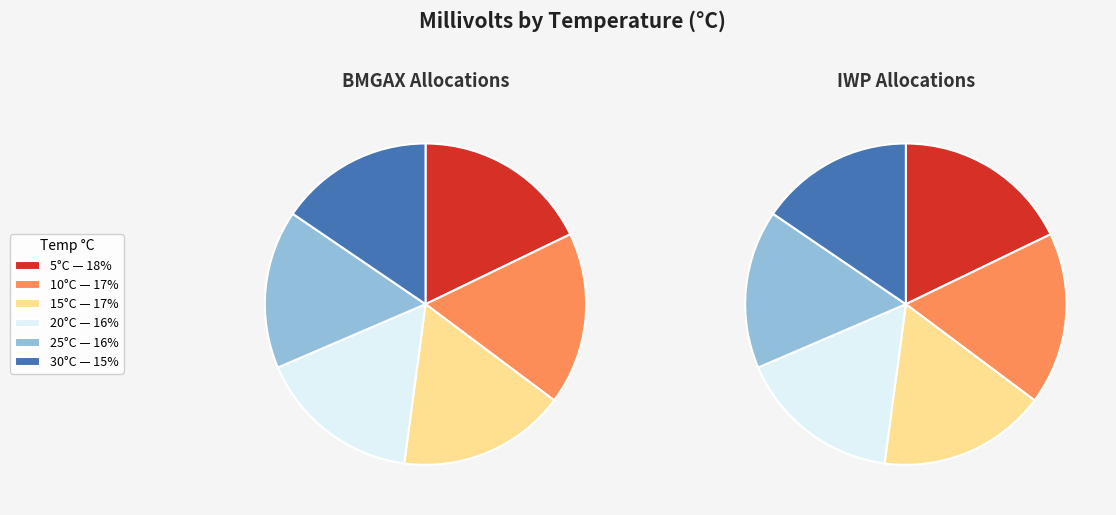

Count the number of slices in the pie.

6